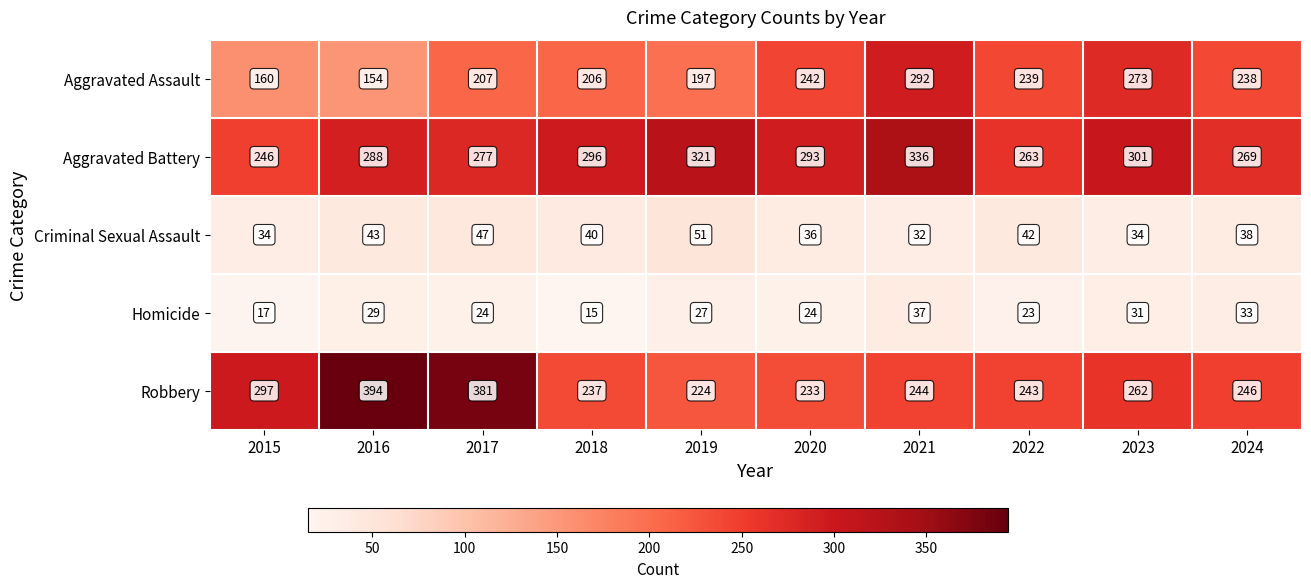

How many values in the Criminal Sexual Assault series are below 40?

5